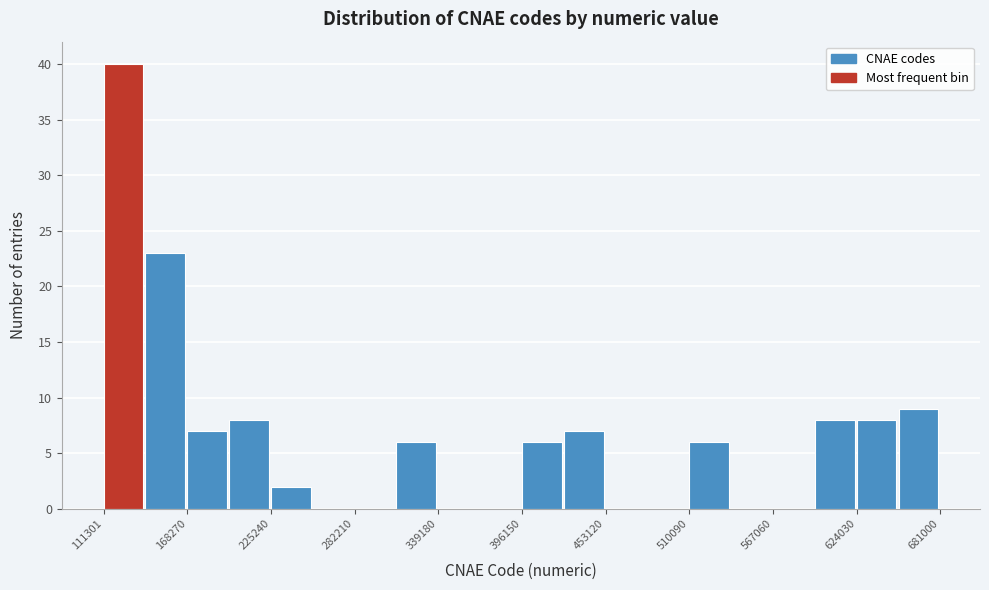

Read against the x-axis, roughly where is the centre of the tallest bar?

120000